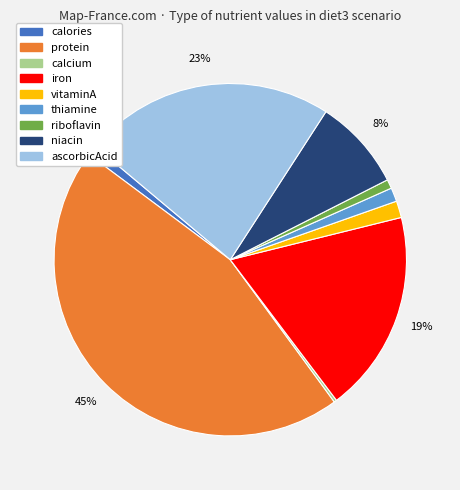

Is it true that ascorbicAcid is 15% of the pie?

False